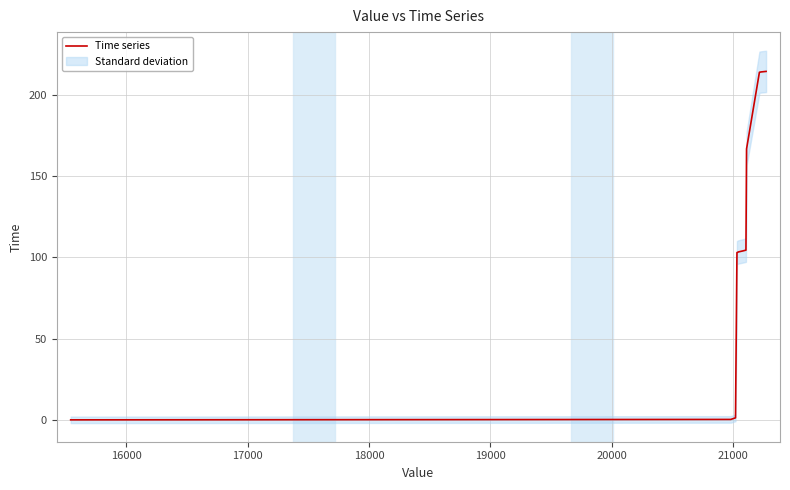

Reading left to right, transcribe all the data shown in this chart.

0.0	0.3	1.2	102.9	103.3	103.9	104.4	166.7	213.8	214.0	214.3